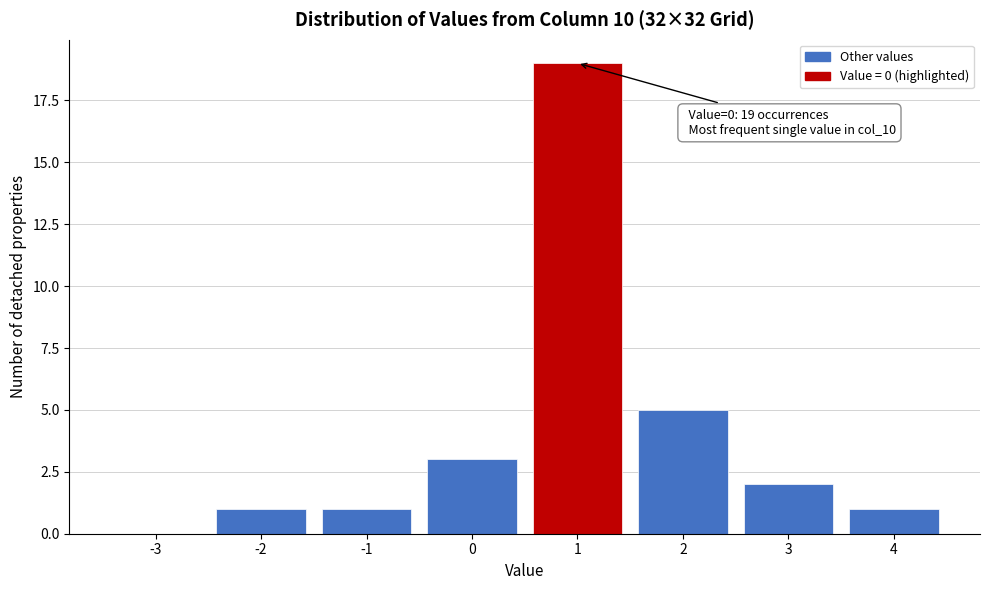

Reading right to left, transcribe all the data shown in this chart.

4=1	3=2	2=5	1=19	0=3	-1=1	-2=1	-3=0